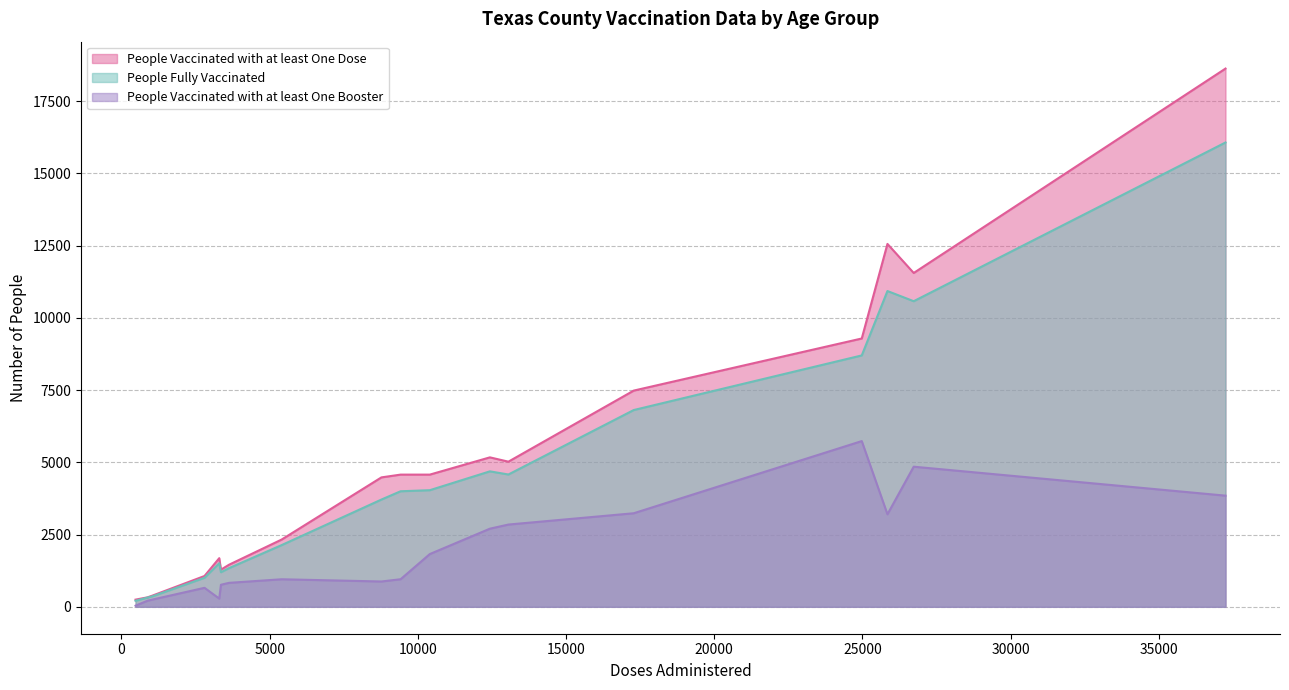

Which series has the largest total across all categories?

People Vaccinated with at least One Dose